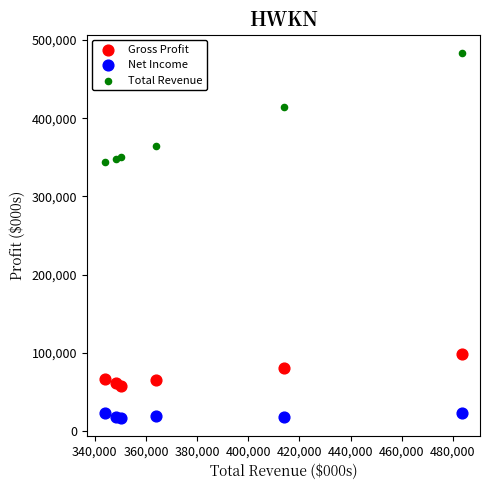

Which series has the widest spread of Y values?

Total Revenue